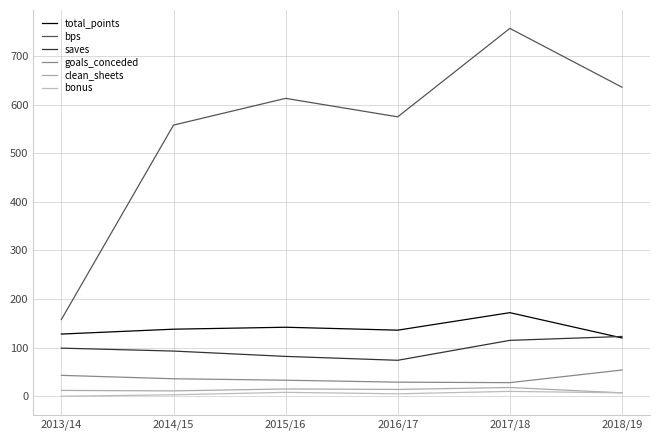

What position from the left is 2016/17?

4